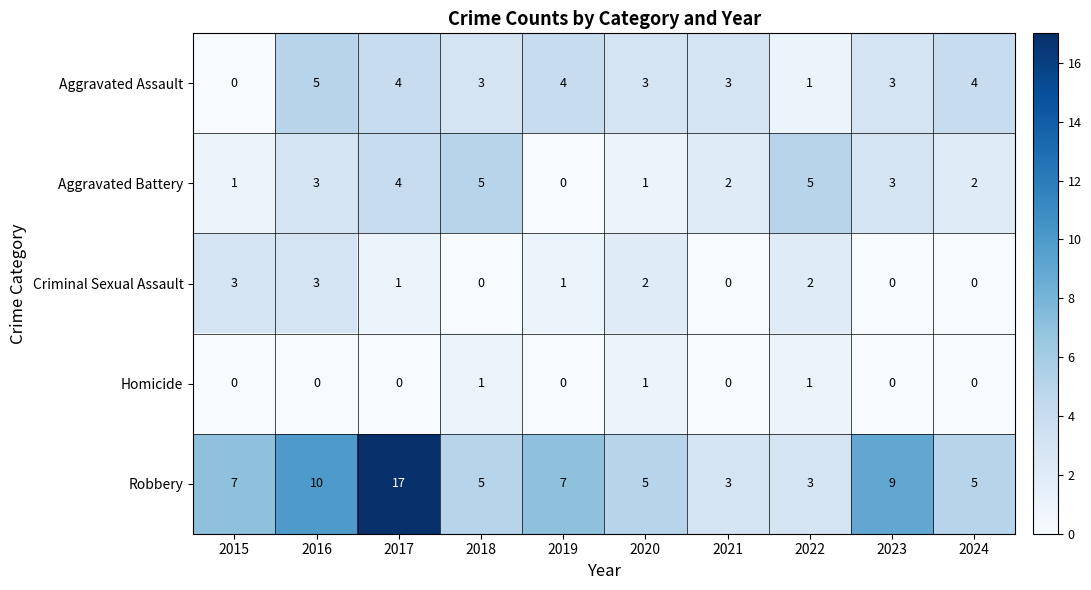

Count the number of categories in the chart.

10